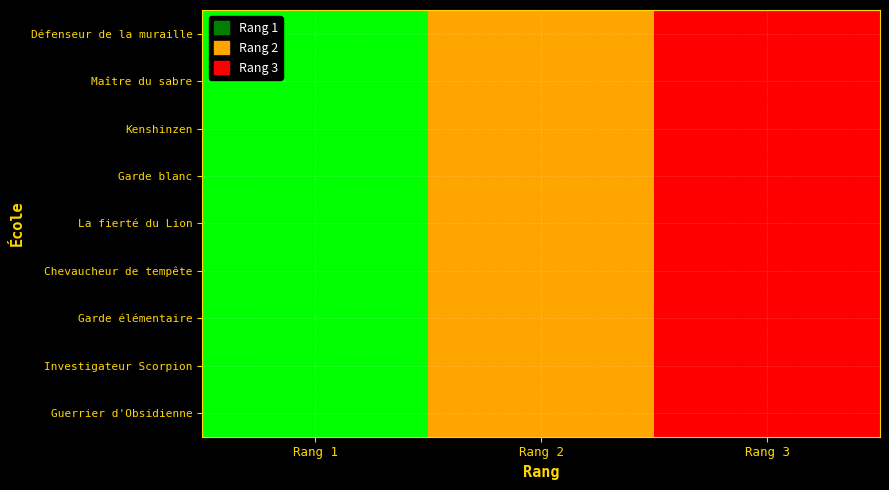

Reading right to left, what are all the values shown in this chart?

Défenseur de la muraille: Rang 3=3	Rang 2=2	Rang 1=1
Maître du sabre: Rang 3=3	Rang 2=2	Rang 1=1
Kenshinzen: Rang 3=3	Rang 2=2	Rang 1=1
Garde blanc: Rang 3=3	Rang 2=2	Rang 1=1
La fierté du Lion: Rang 3=3	Rang 2=2	Rang 1=1
Chevaucheur de tempête: Rang 3=3	Rang 2=2	Rang 1=1
Garde élémentaire: Rang 3=3	Rang 2=2	Rang 1=1
Investigateur Scorpion: Rang 3=3	Rang 2=2	Rang 1=1
Guerrier d'Obsidienne: Rang 3=3	Rang 2=2	Rang 1=1